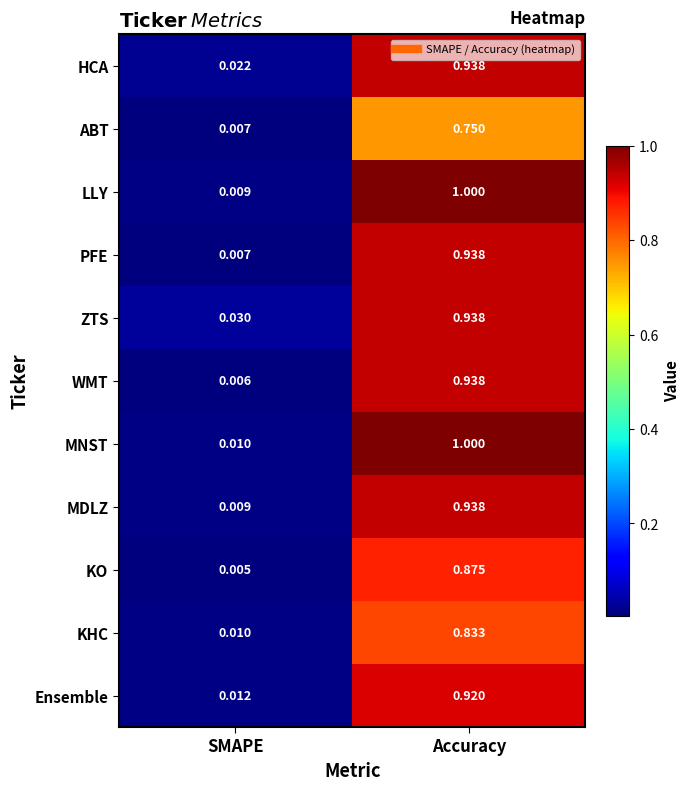

At which category is the sum across all series the highest?

Accuracy